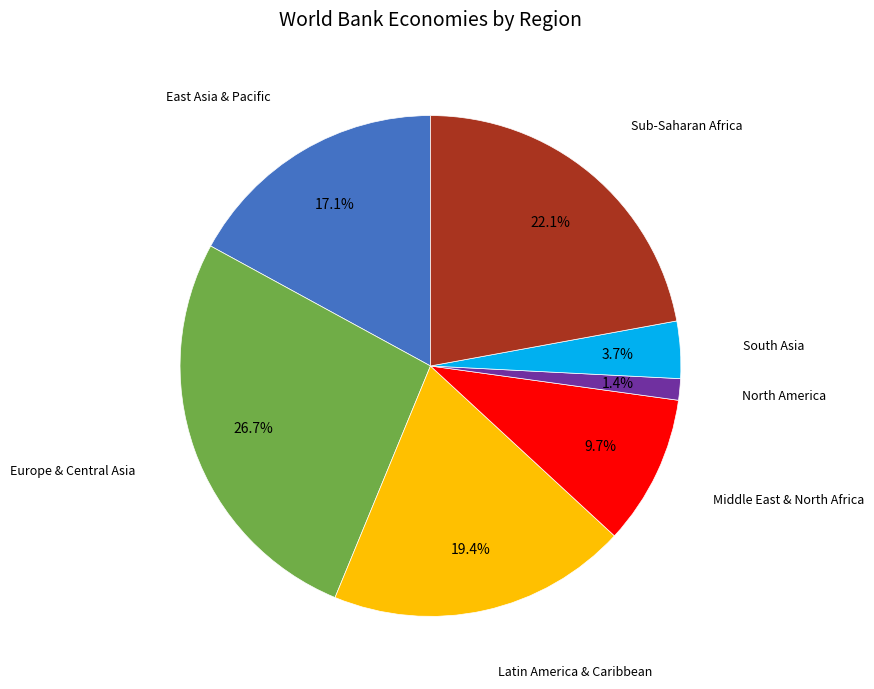

To the nearest percent, what is the difference between the East Asia & Pacific and North America slice percentages?

16%